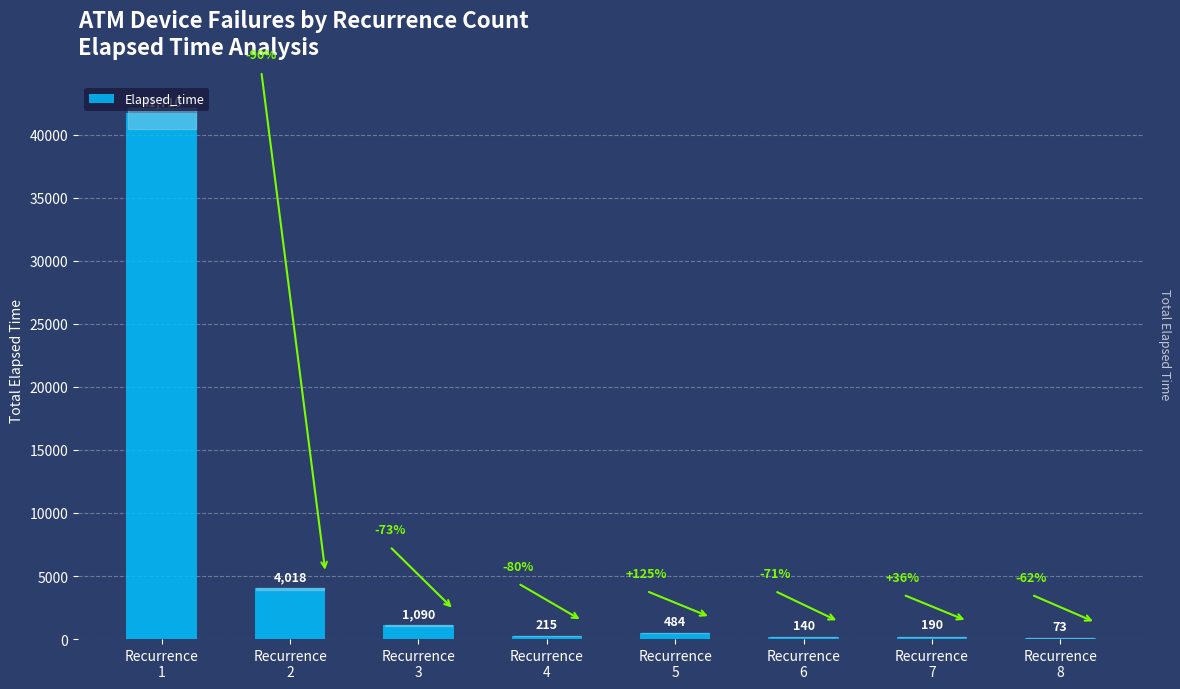

What is the sum of all values?

47920